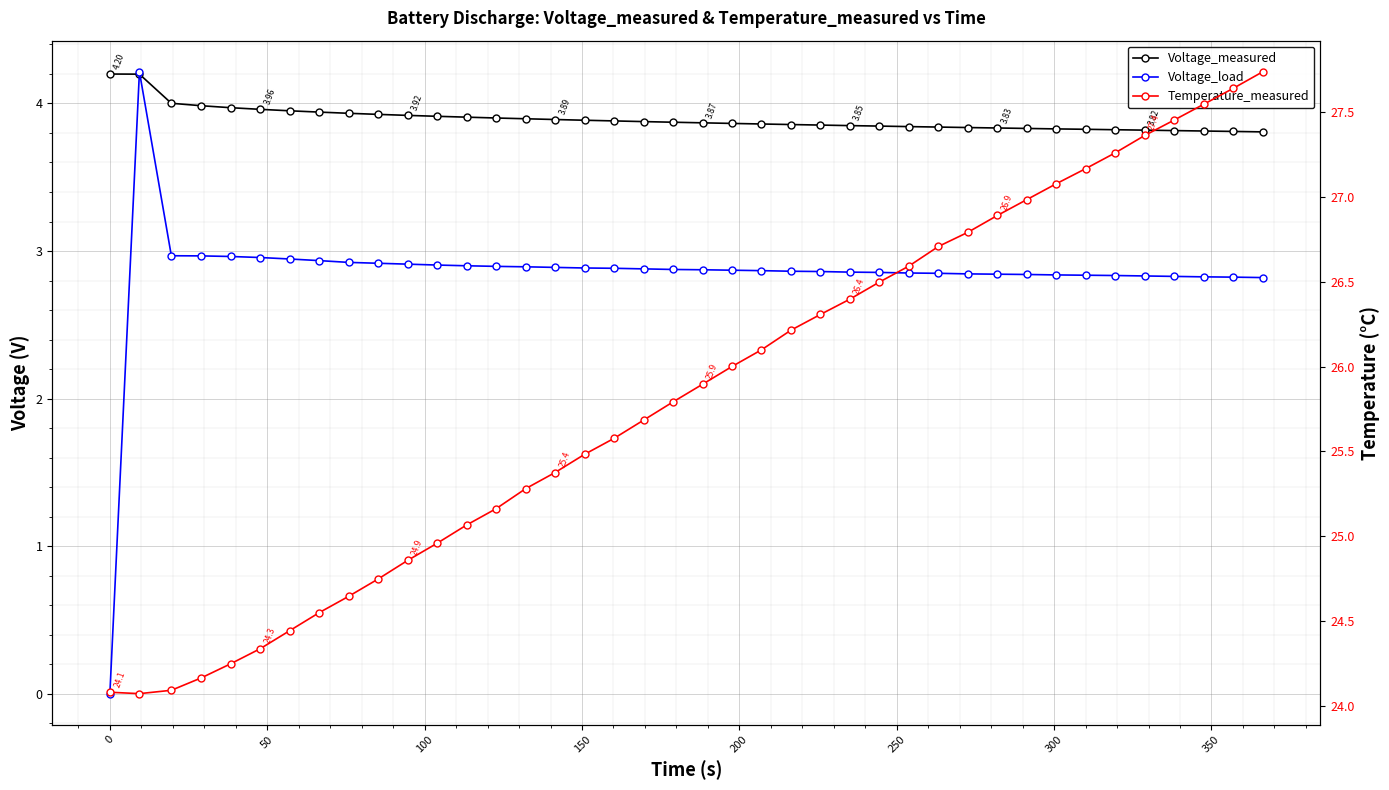

How many series are shown in this chart?

3